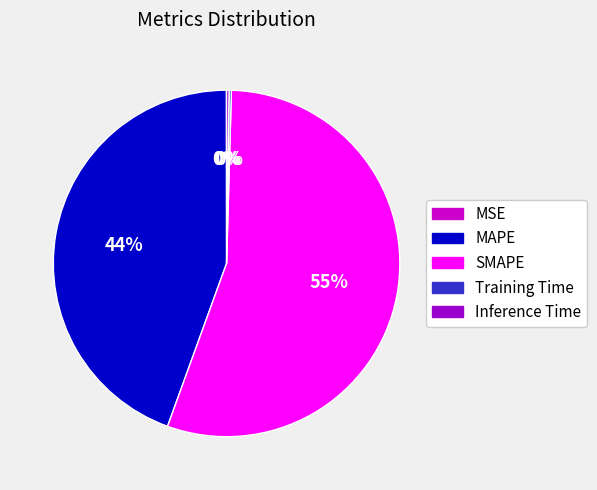

What percentage is the MAPE slice, to the nearest percent?

44%